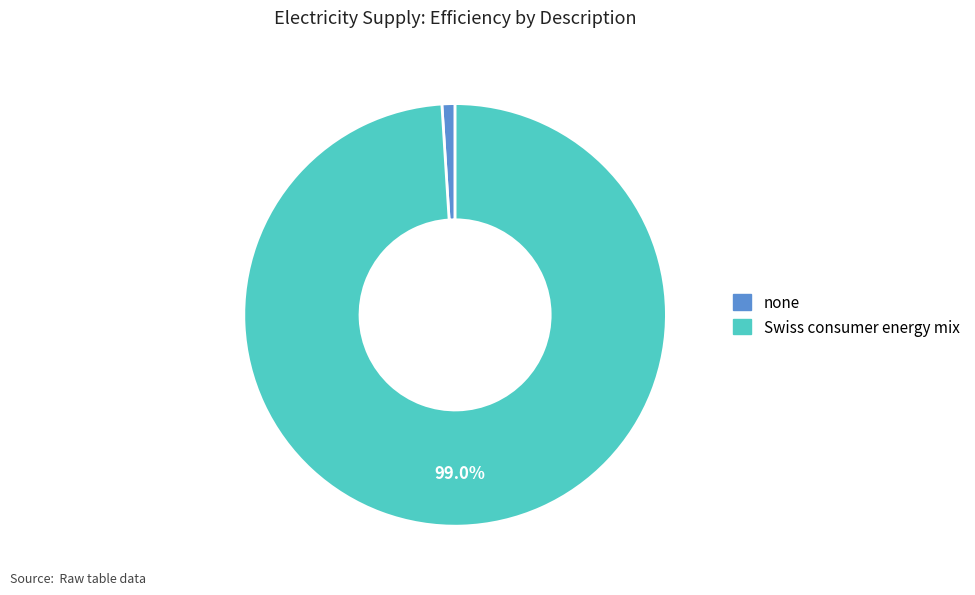

Do Swiss consumer energy mix and none together represent more than half of the pie?

Yes